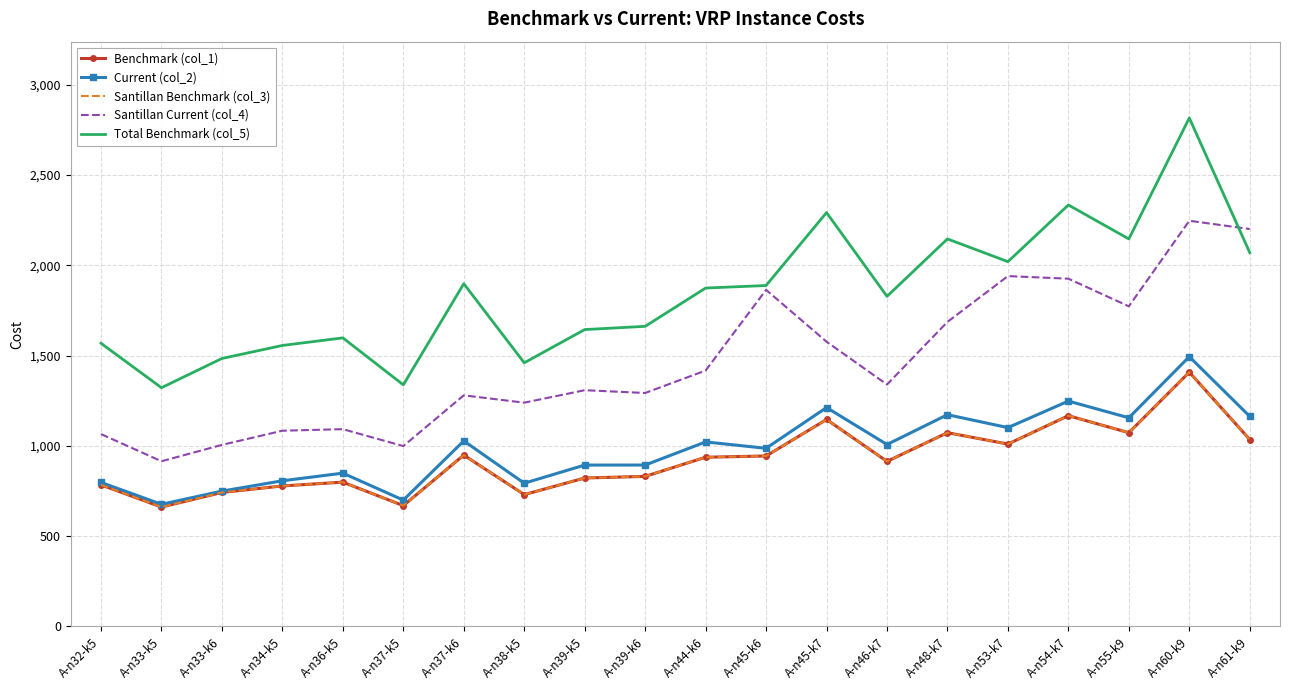

Reading left to right, what are all the values shown in this chart?

Benchmark (col_1): 784.0	661.0	742.0	778.0	799.0	669.0	949.0	730.0	822.0	831.0	937.0	944.0	1146.0	914.0	1073.0	1010.0	1167.0	1073.0	1408.0	1035.0
Current (col_2): 797.6	676.4	749.4	806.6	848.9	699.6	1027.5	793.2	893.6	893.8	1021.8	986.5	1212.1	1007.5	1172.6	1101.1	1247.9	1155.5	1493.9	1163.2
Santillan Benchmark (col_3): 784.0	661.0	742.0	778.0	799.0	669.0	949.0	730.0	822.0	831.0	937.0	944.0	1146.0	914.0	1073.0	1010.0	1167.0	1073.0	1408.0	1035.0
Santillan Current (col_4): 1065.1	914.8	1005.3	1083.9	1092.5	998.8	1279.8	1239.2	1308.3	1292.9	1417.2	1863.9	1576.9	1339.6	1686.6	1940.1	1925.8	1772.7	2246.6	2200.8
Total Benchmark (col_5): 1568.0	1322.0	1484.0	1556.0	1598.0	1338.0	1898.0	1460.0	1644.0	1662.0	1874.0	1888.0	2292.0	1828.0	2146.0	2020.0	2334.0	2146.0	2816.0	2070.0